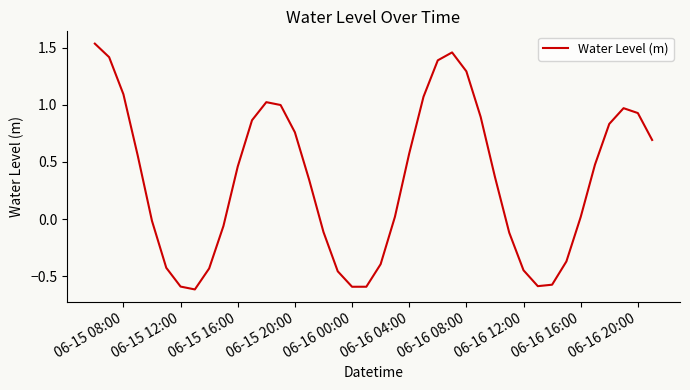

What is the difference between the maximum and minimum values?

2.2